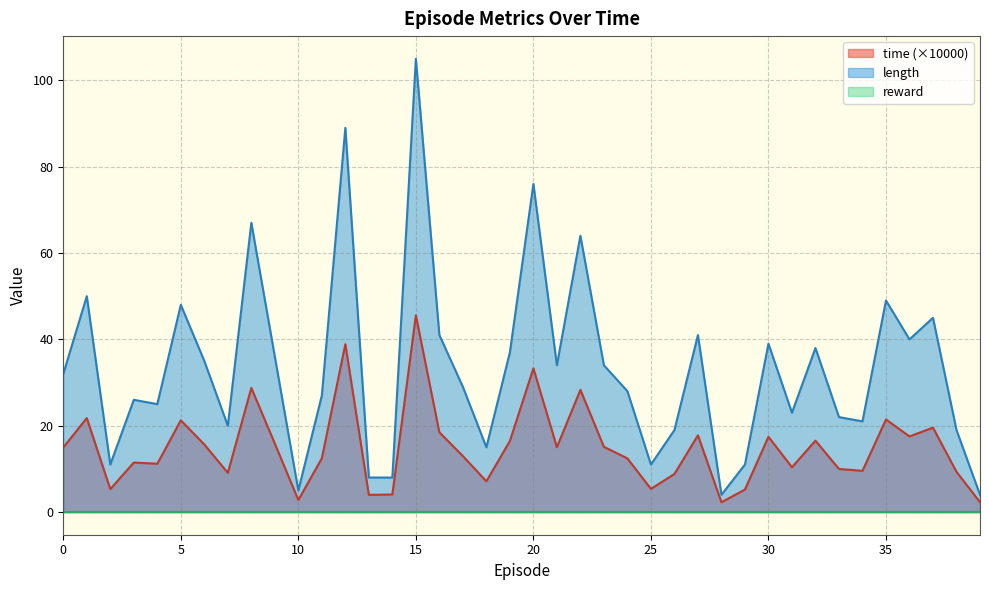

What is the difference between the length values at 5 and 25?

37.0